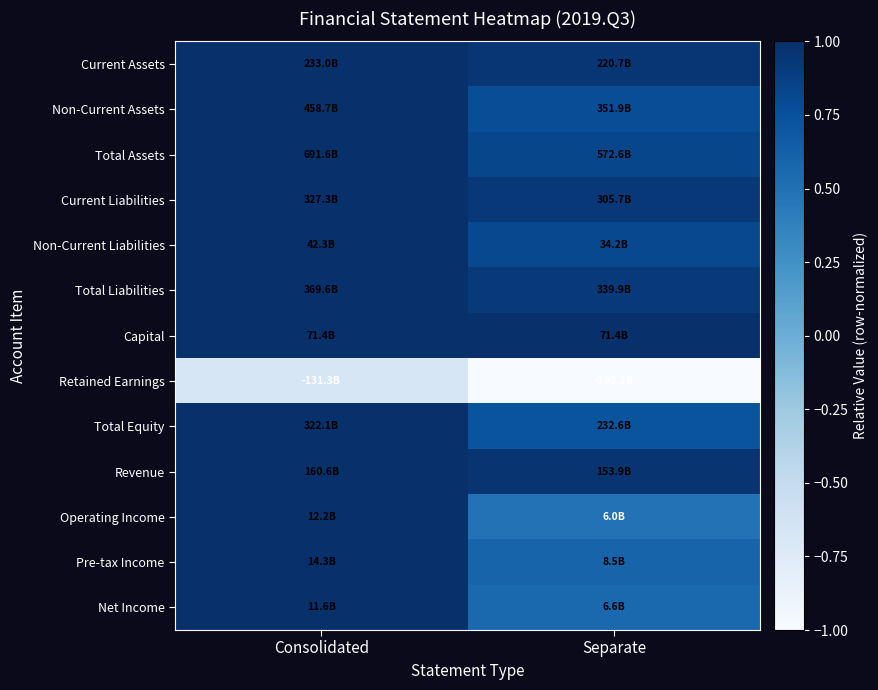

Reading left to right, transcribe all the data shown in this chart.

Current Assets: Consolidated=1.0	Separate=0.9
Non-Current Assets: Consolidated=1.0	Separate=0.8
Total Assets: Consolidated=1.0	Separate=0.8
Current Liabilities: Consolidated=1.0	Separate=0.9
Non-Current Liabilities: Consolidated=1.0	Separate=0.8
Total Liabilities: Consolidated=1.0	Separate=0.9
Capital: Consolidated=1.0	Separate=1.0
Retained Earnings: Consolidated=-0.7	Separate=-1.0
Total Equity: Consolidated=1.0	Separate=0.7
Revenue: Consolidated=1.0	Separate=1.0
Operating Income: Consolidated=1.0	Separate=0.5
Pre-tax Income: Consolidated=1.0	Separate=0.6
Net Income: Consolidated=1.0	Separate=0.6